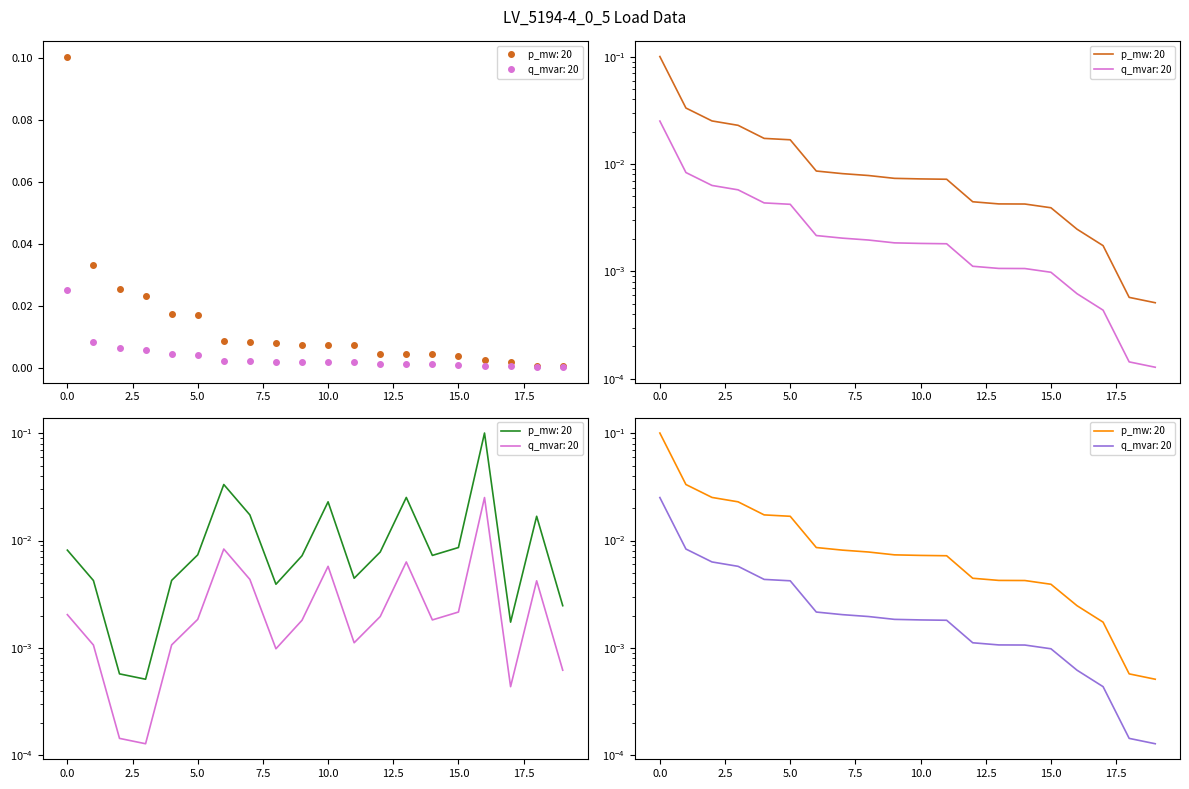

Rank the categories by q_mvar value from lowest to highest.

3, 2, 17, 19, 8, 1, 4, 11, 9, 14, 5, 12, 0, 15, 18, 7, 10, 13, 6, 16